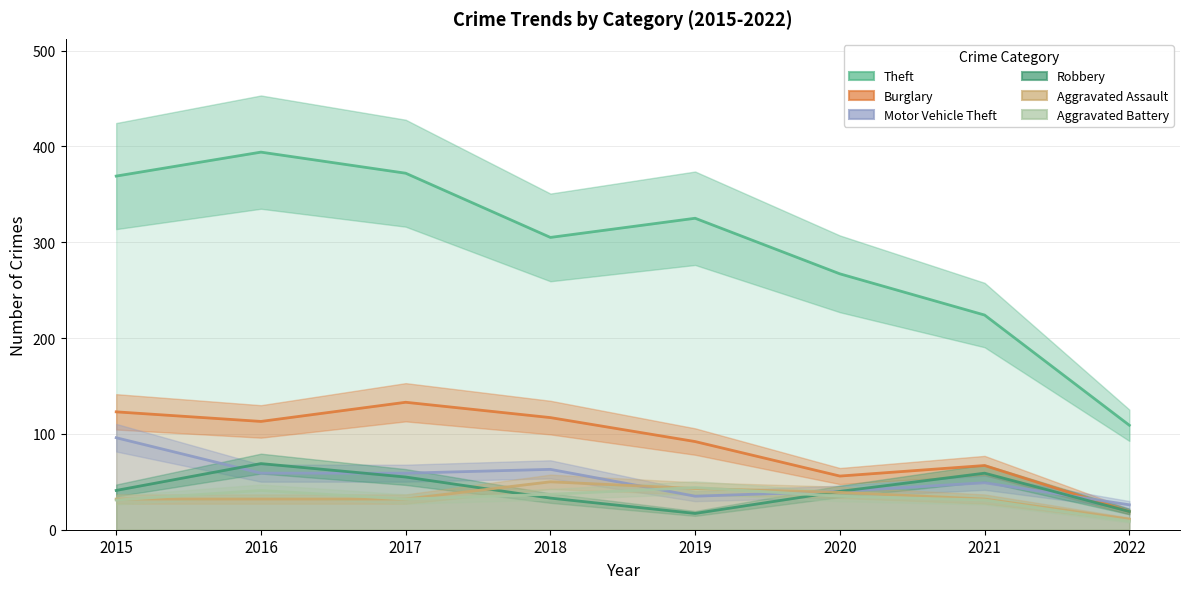

Where does the Motor Vehicle Theft series first go above 59?

2015